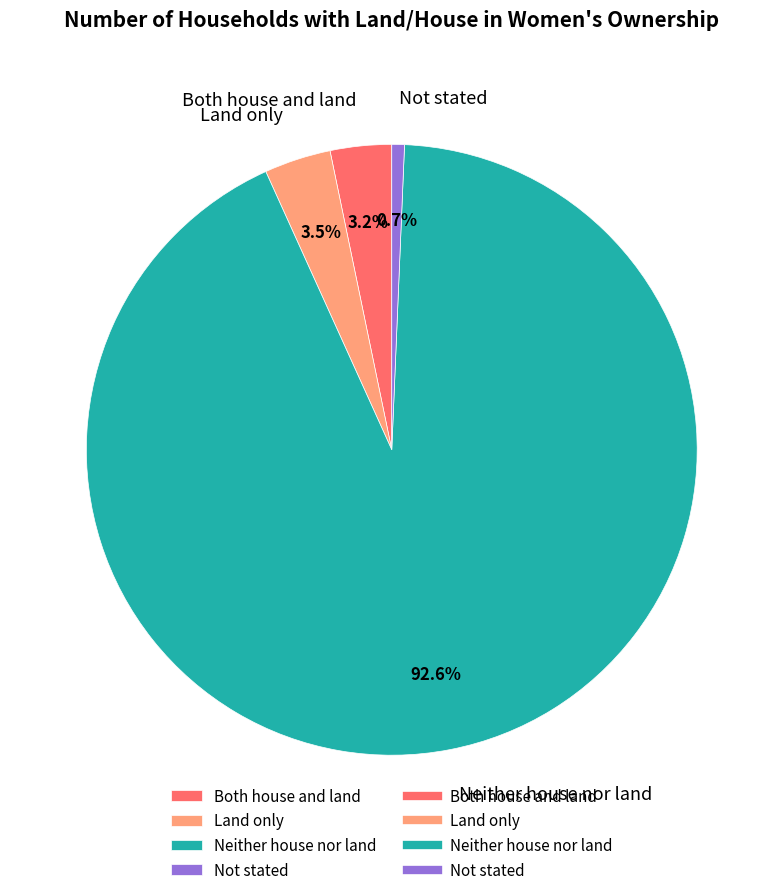

Which category has the smallest portion of the pie?

Not stated